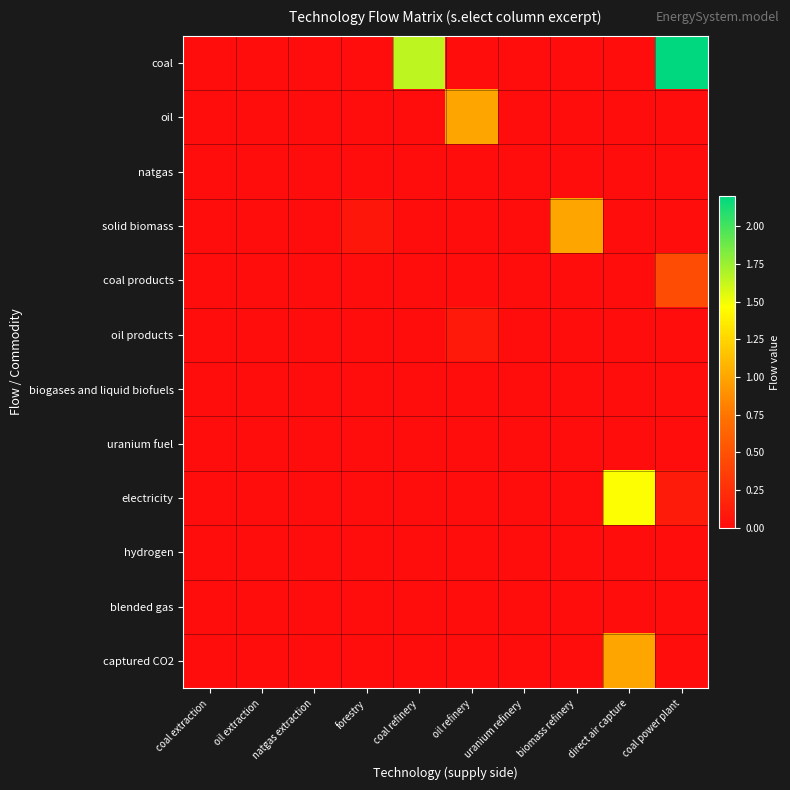

Which has a higher value, direct air capture or oil refinery?

direct air capture